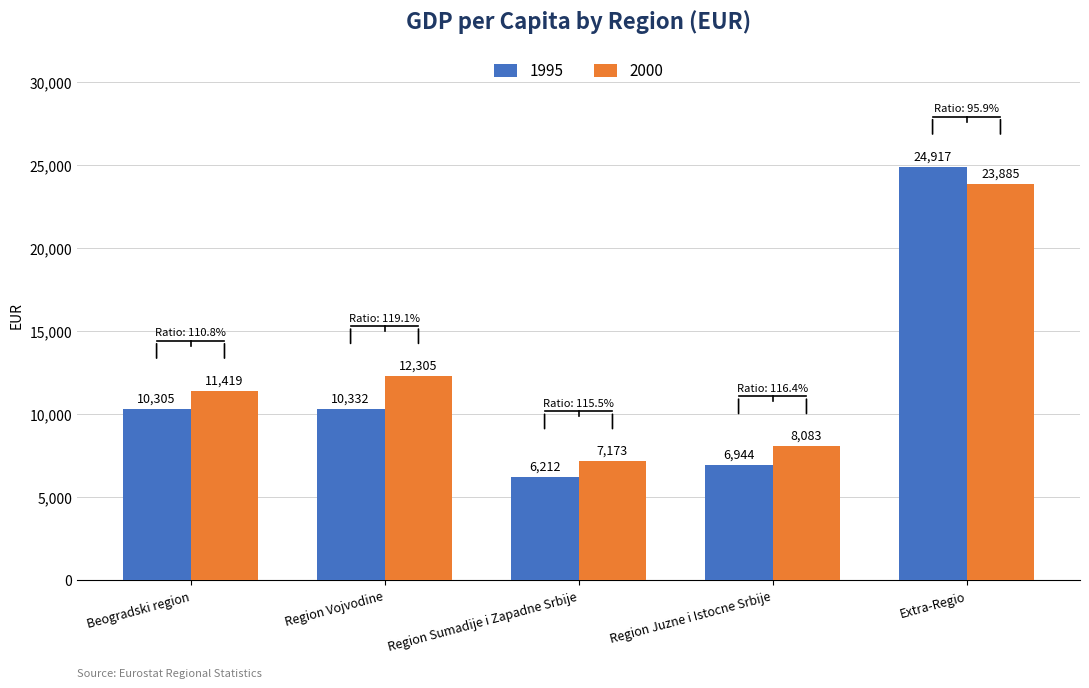

What is the label of the 3rd bar from the right?

Region Sumadije i Zapadne Srbije